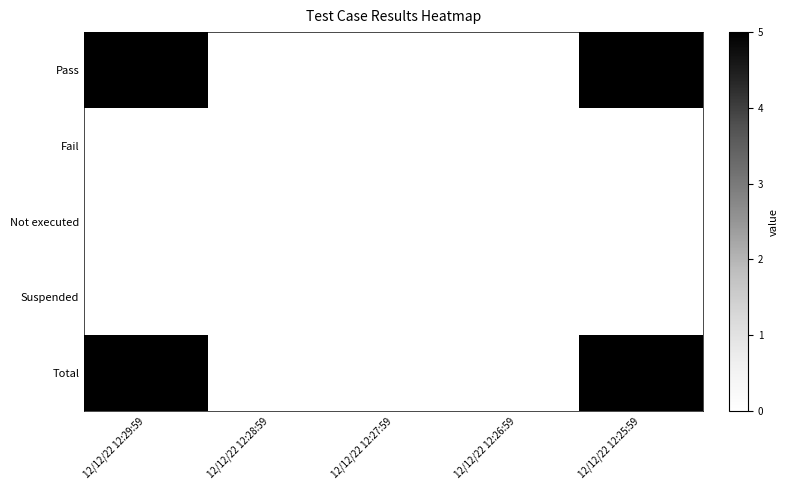

Reading left to right, transcribe all the data shown in this chart.

Pass: 12/12/22 12:29:59=5	12/12/22 12:28:59=0	12/12/22 12:27:59=0	12/12/22 12:26:59=0	12/12/22 12:25:59=5
Fail: 12/12/22 12:29:59=0	12/12/22 12:28:59=0	12/12/22 12:27:59=0	12/12/22 12:26:59=0	12/12/22 12:25:59=0
Not executed: 12/12/22 12:29:59=0	12/12/22 12:28:59=0	12/12/22 12:27:59=0	12/12/22 12:26:59=0	12/12/22 12:25:59=0
Suspended: 12/12/22 12:29:59=0	12/12/22 12:28:59=0	12/12/22 12:27:59=0	12/12/22 12:26:59=0	12/12/22 12:25:59=0
Total: 12/12/22 12:29:59=5	12/12/22 12:28:59=0	12/12/22 12:27:59=0	12/12/22 12:26:59=0	12/12/22 12:25:59=5